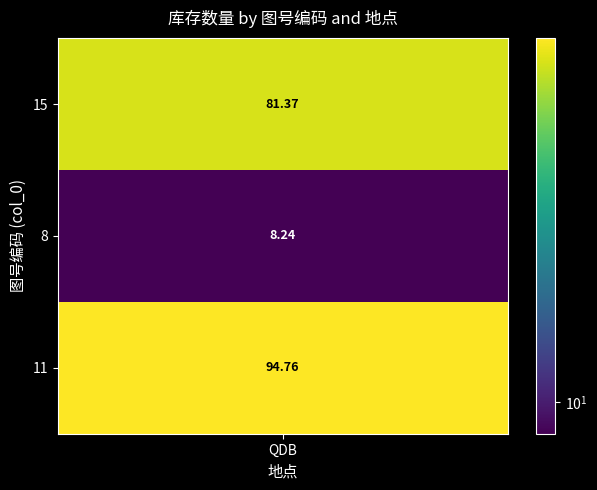

What is the sum of all values?

184.4